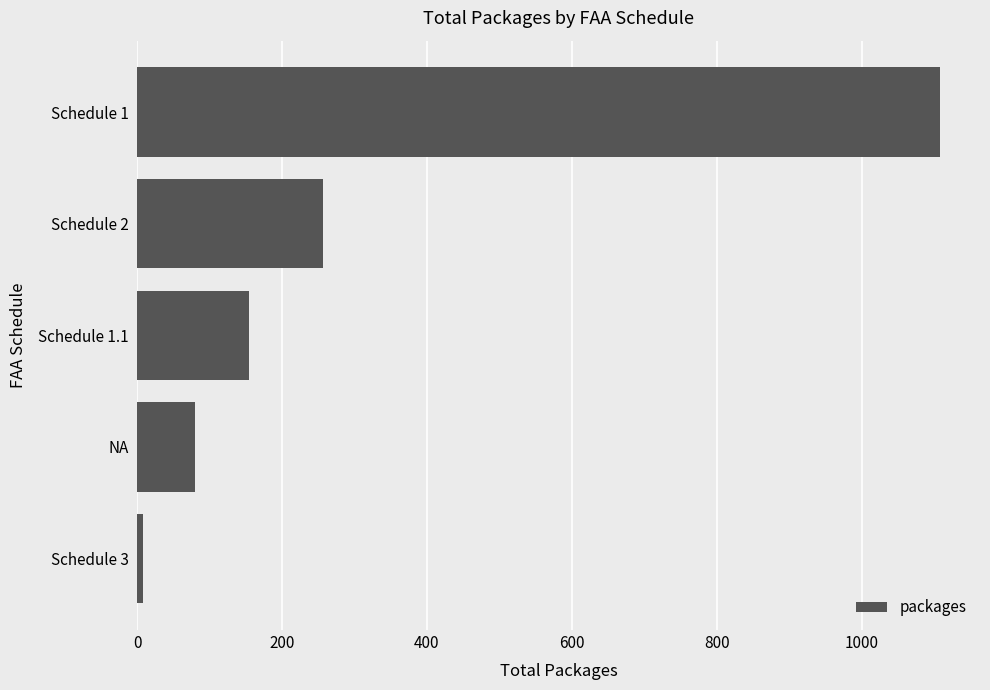

Rank the categories by value from lowest to highest.

Schedule 3, NA, Schedule 1.1, Schedule 2, Schedule 1